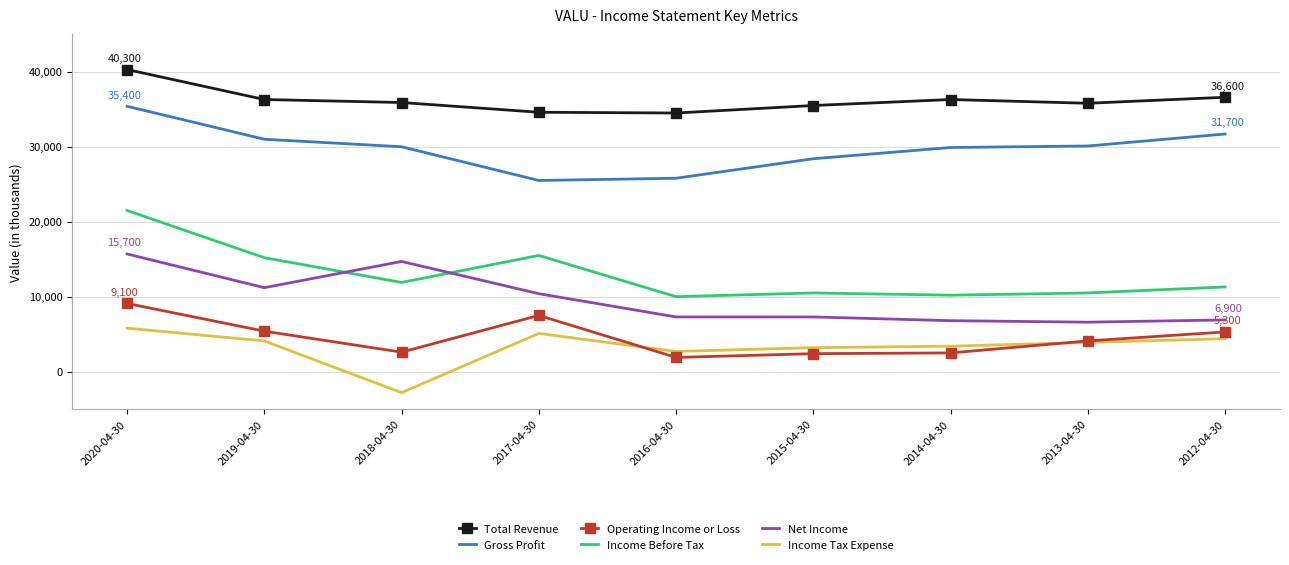

Read the Total Revenue value at 2020-04-30.

40300